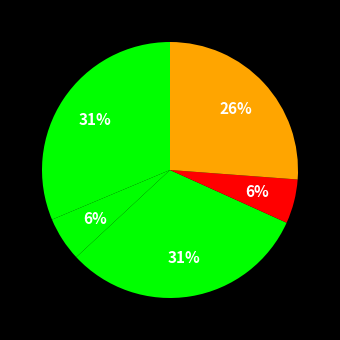

Does any single category account for the majority?

No